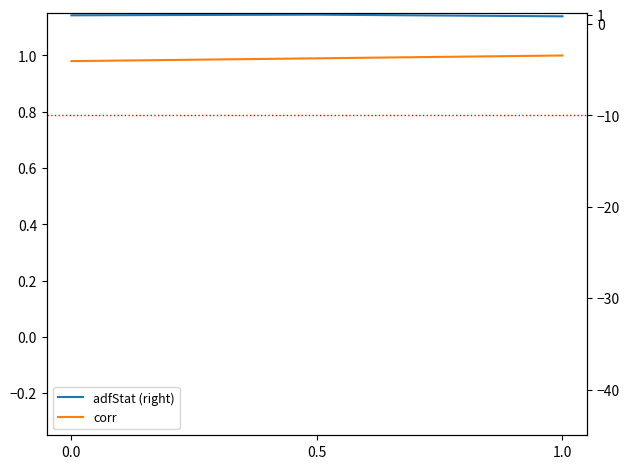

Which series has the widest spread of values?

adfStat (right)